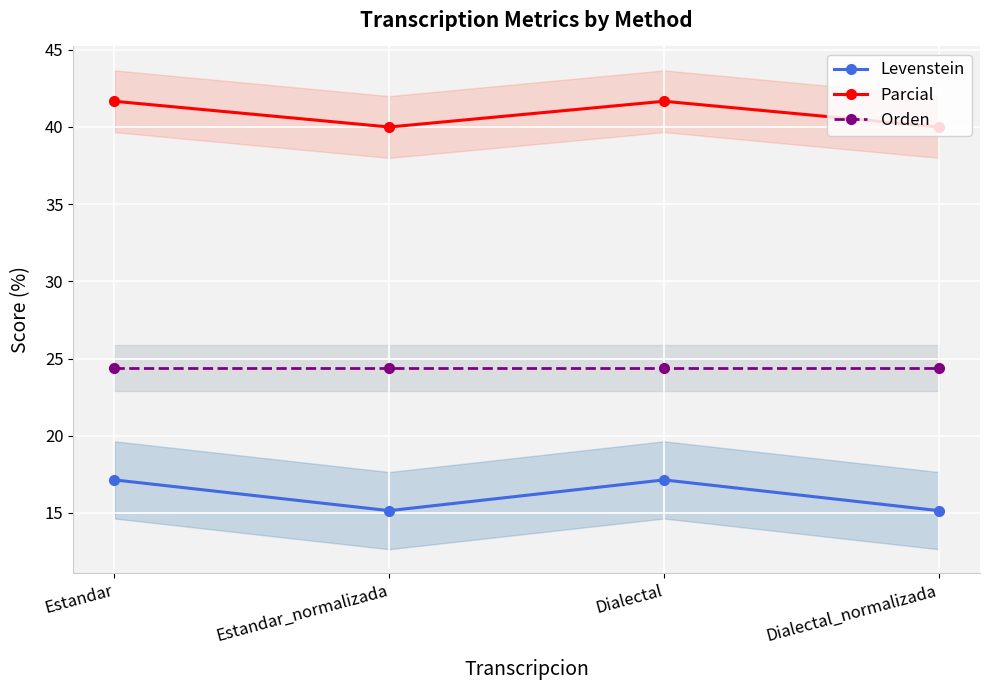

List the series in order of their peak value, lowest first.

Levenstein, Orden, Parcial